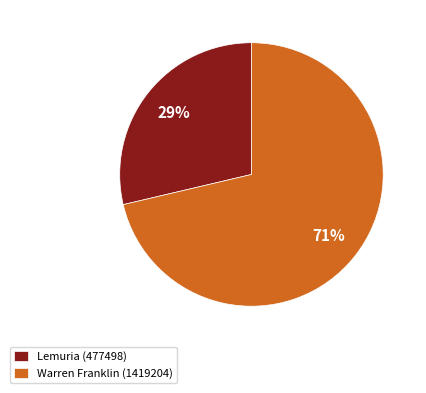

Combined, do Warren Franklin (1419204) and Lemuria (477498) account for over 50%?

Yes